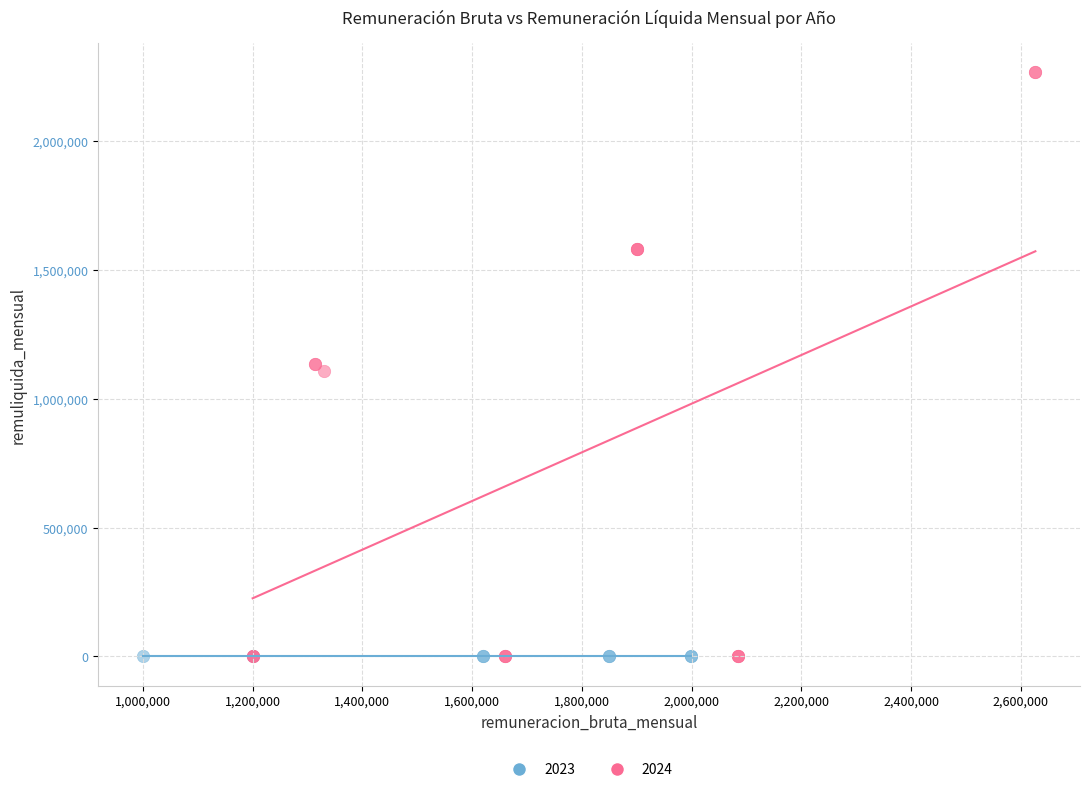

Which series reaches the maximum Y coordinate?

2024